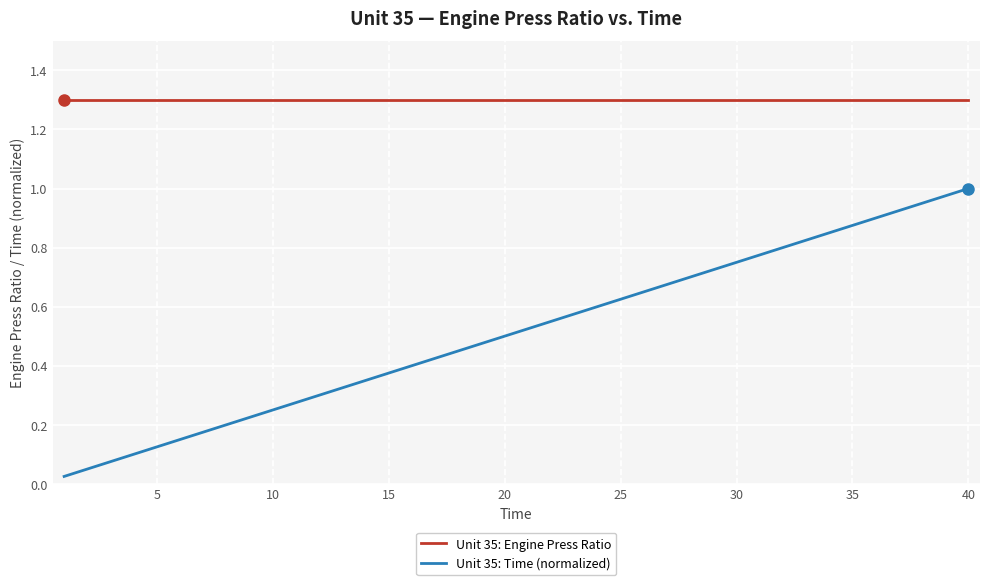

How many lines are shown in the chart?

2